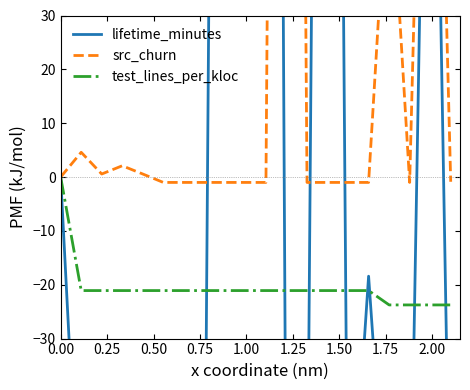

At 0.75, list the series in order from largest to smallest.

src_churn, test_lines_per_kloc, lifetime_minutes